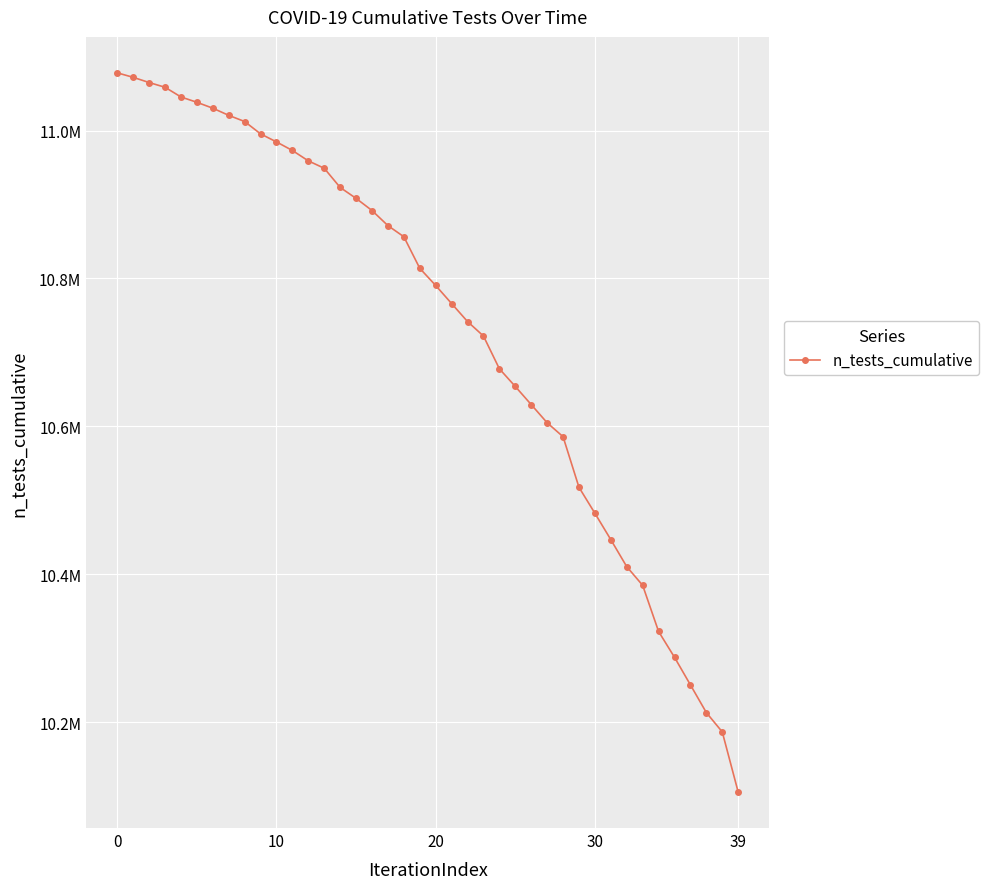

True or false: the data has more than 0 interior local peaks.

False